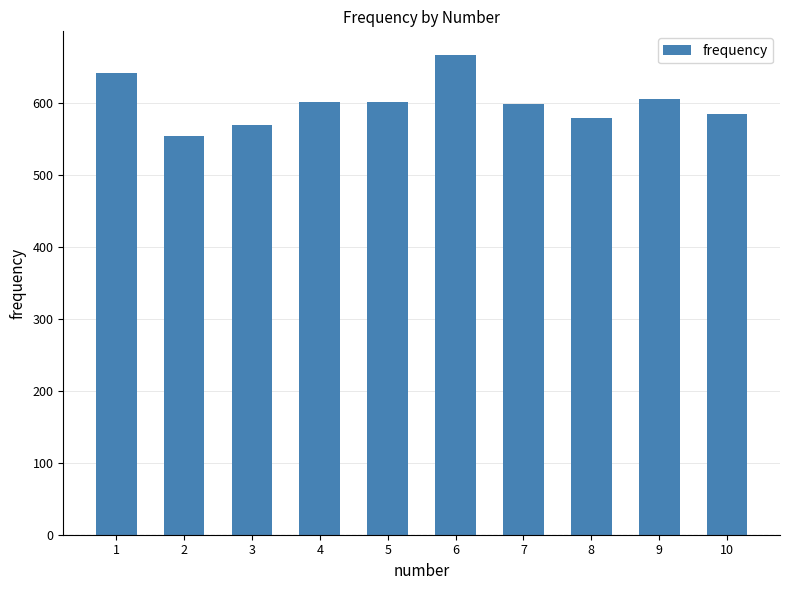

What is the smallest value displayed?

554